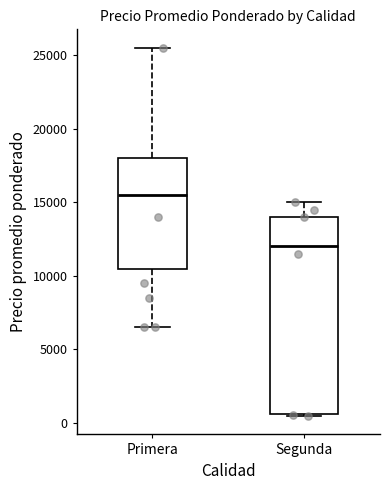

Reading left to right, read every box against the y-axis: the position of its median line, the range the box covers, and the ends of its whiskers. The values are not printed on the chart, so give them approximately, as read against the axis.

Primera: median 15500, box 10500 to 18000, whiskers 6500 to 25500
Segunda: median 12000, box 500 to 14000, whiskers 500 to 15000